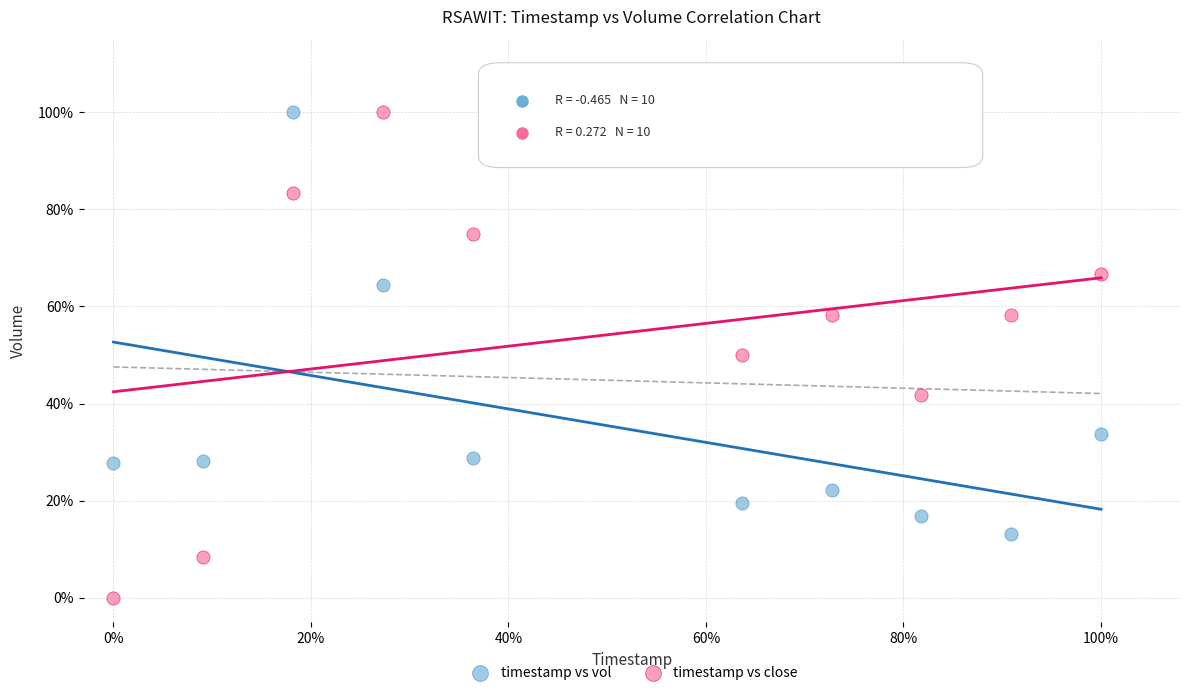

What are all the series names shown in the legend?

timestamp vs vol, timestamp vs close